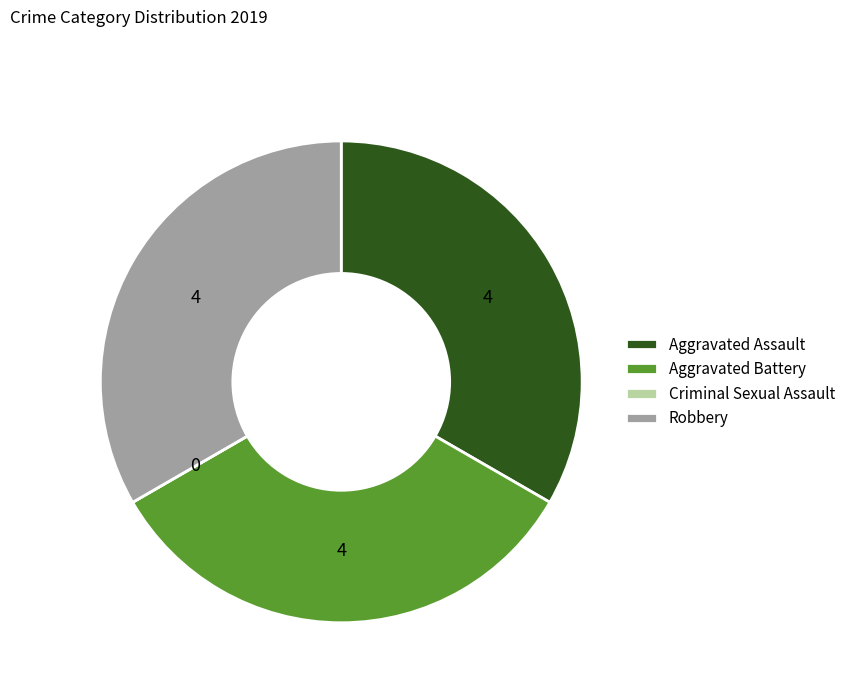

Is there a majority slice in this chart?

No